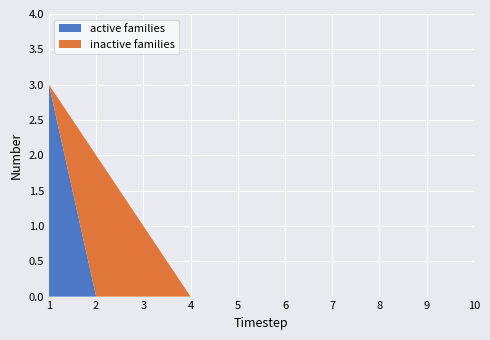

The active families series shows 1 at 8. True or false?

False